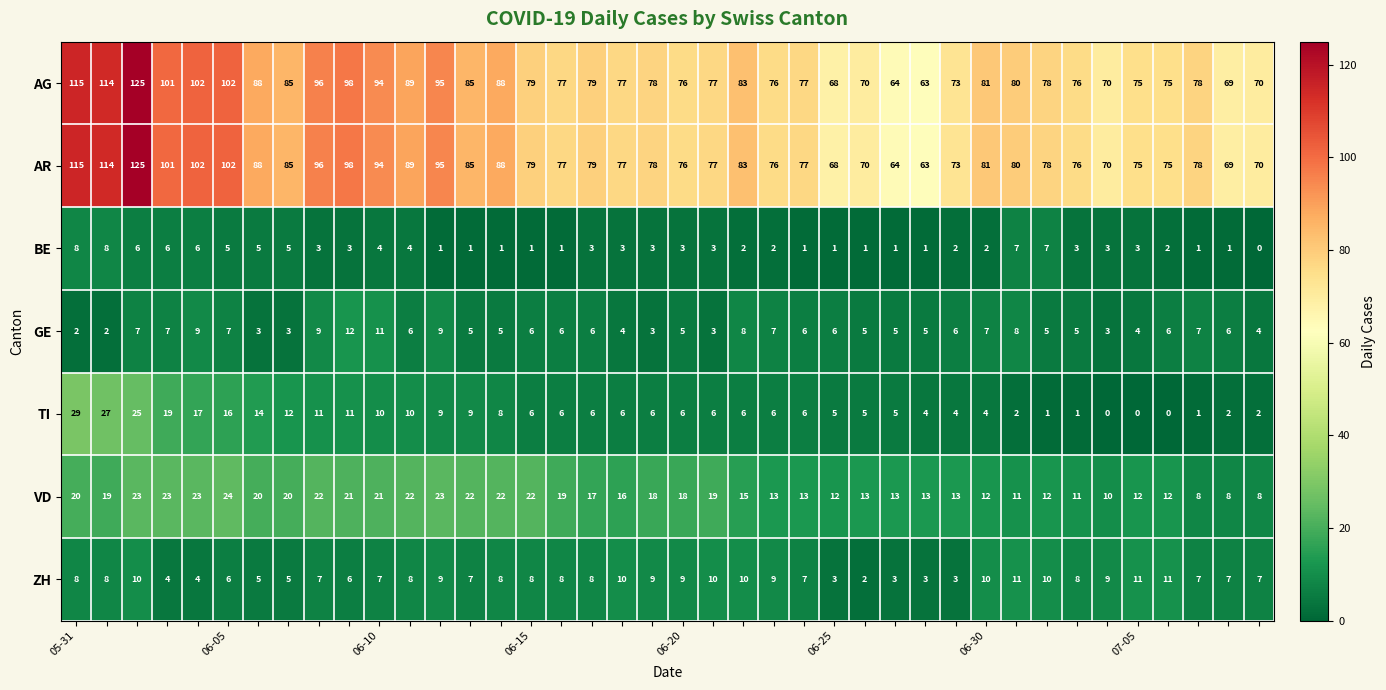

What is the highest value of the GE series?

12